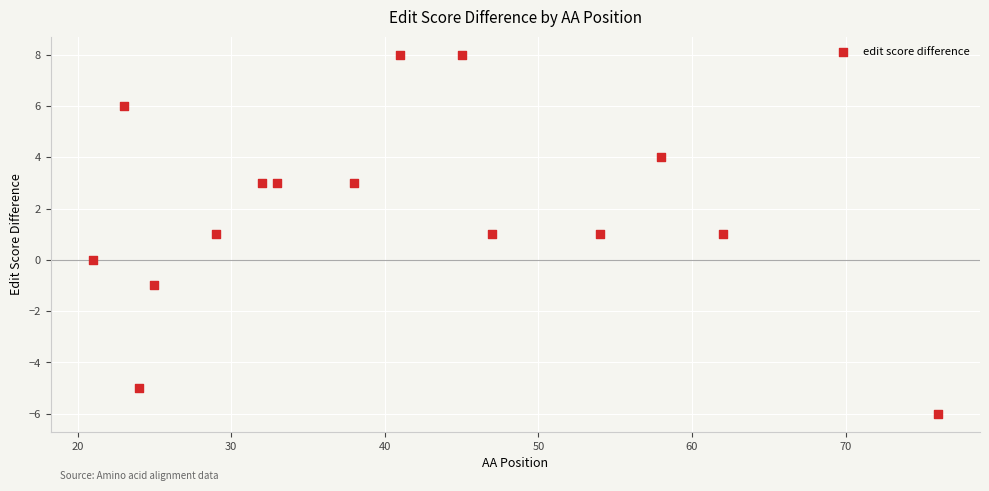

What is the range of Y values (max minus min)?

14